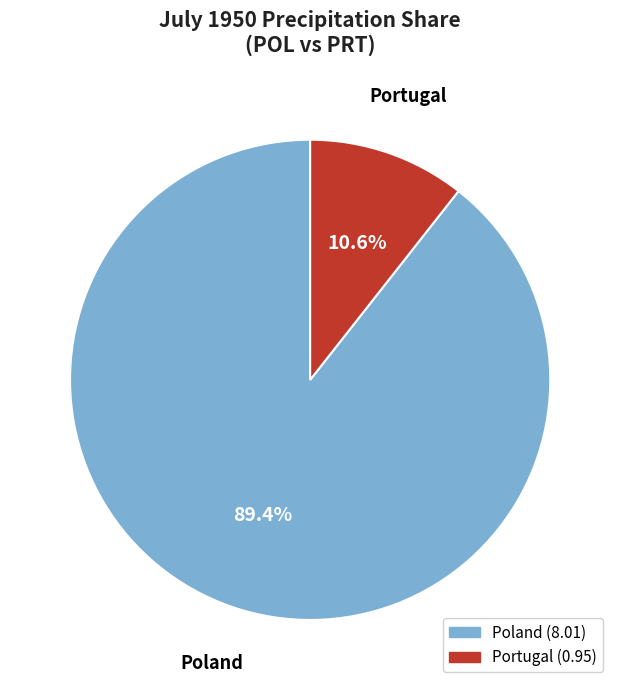

To the nearest percent, what portion does Poland represent?

89%